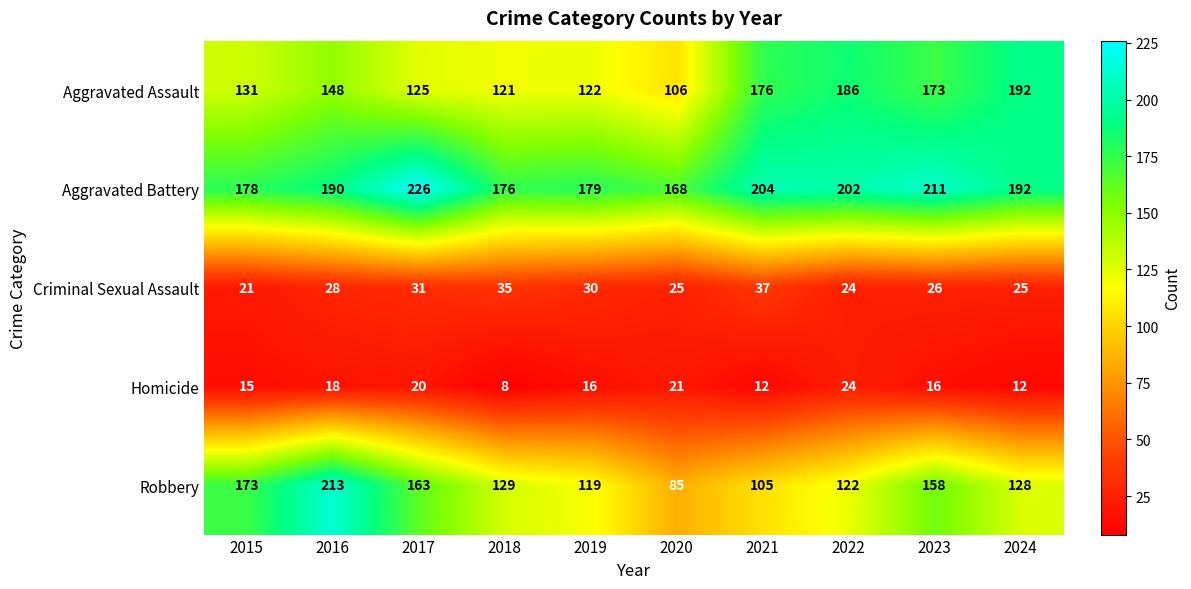

Which series has the largest total across all categories?

Aggravated Battery